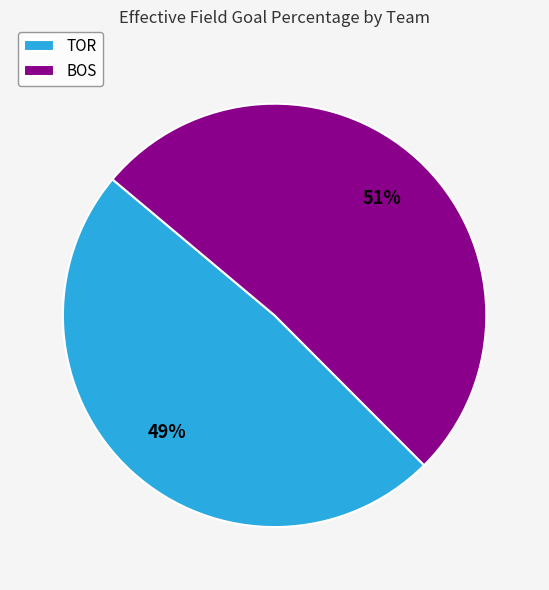

Combined, do BOS and TOR account for over 50%?

Yes